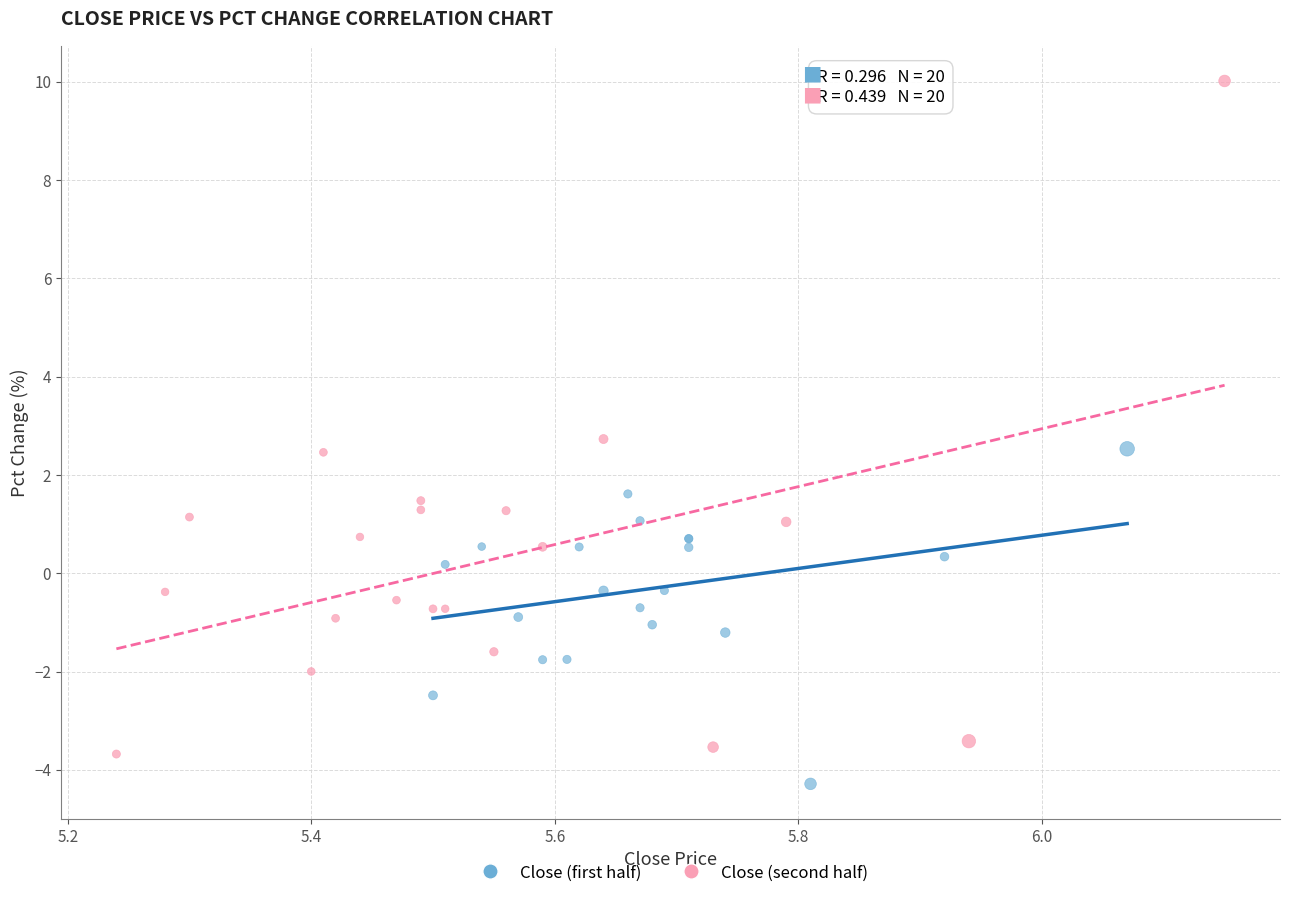

Which series has the largest Y range (max minus min)?

Close (second half)